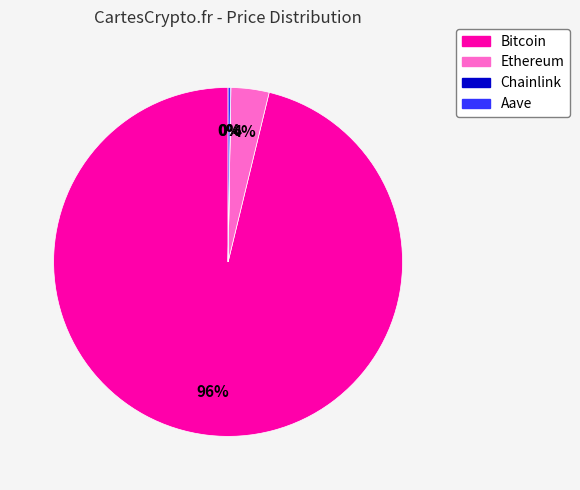

To the nearest percent, what is the average slice percentage?

25%